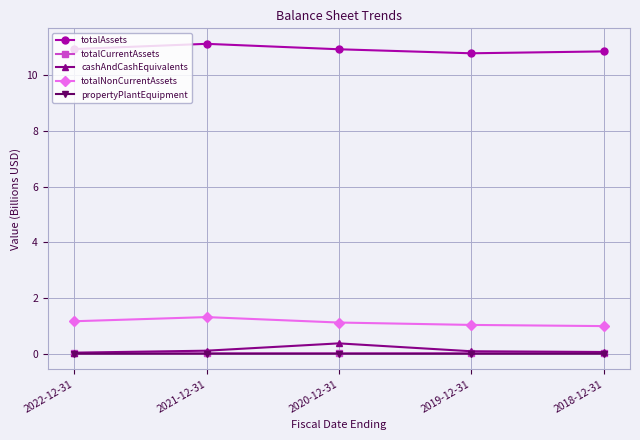

What is the label of the 2nd point from the right?

2019-12-31